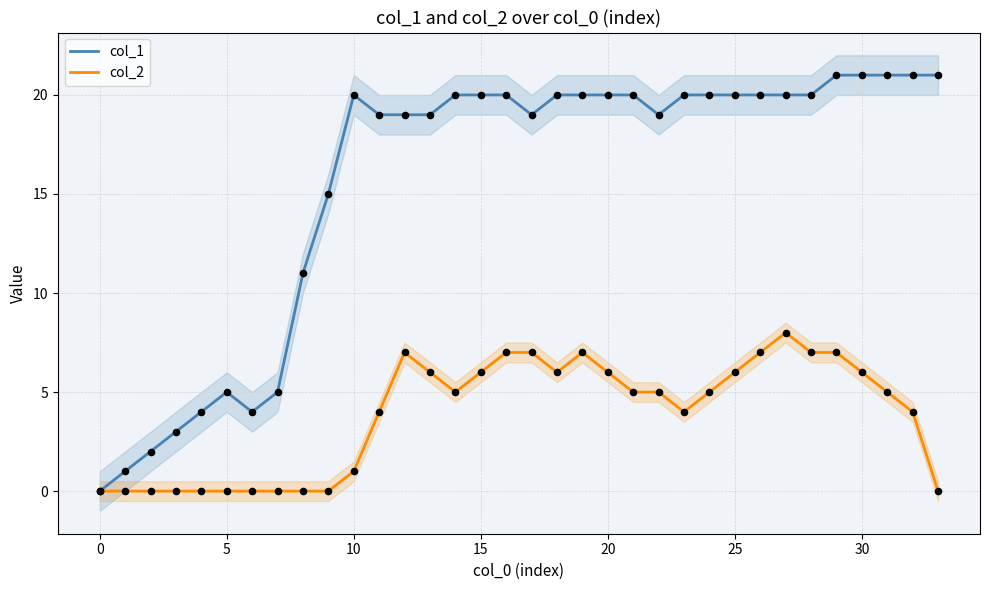

Which series has the largest Y range (max minus min)?

col_1